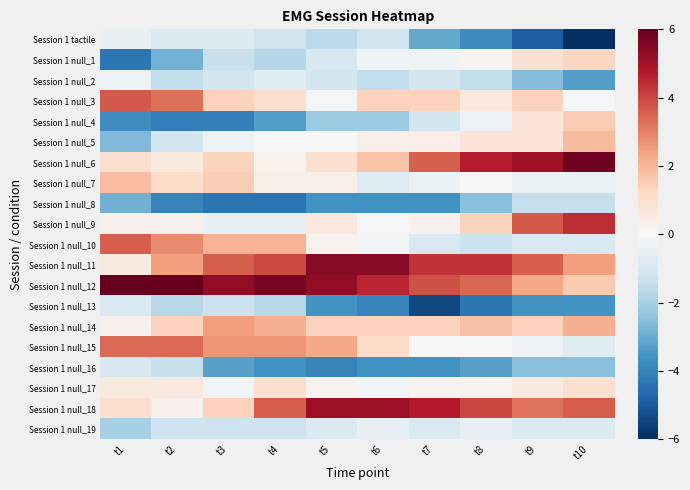

Which category has the lowest value across all series?

t10